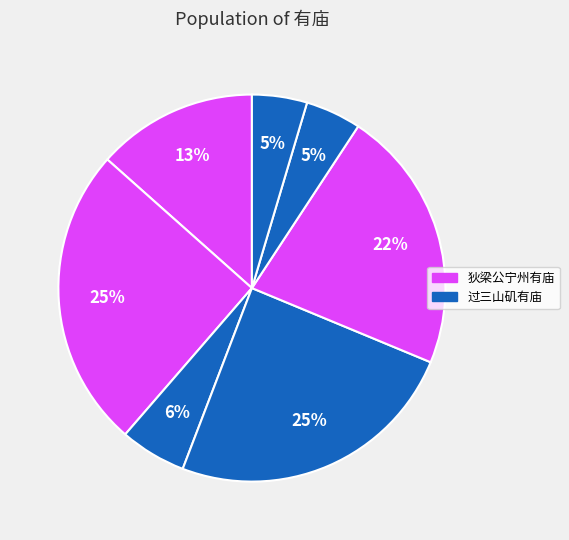

Count the number of slices in the pie.

7